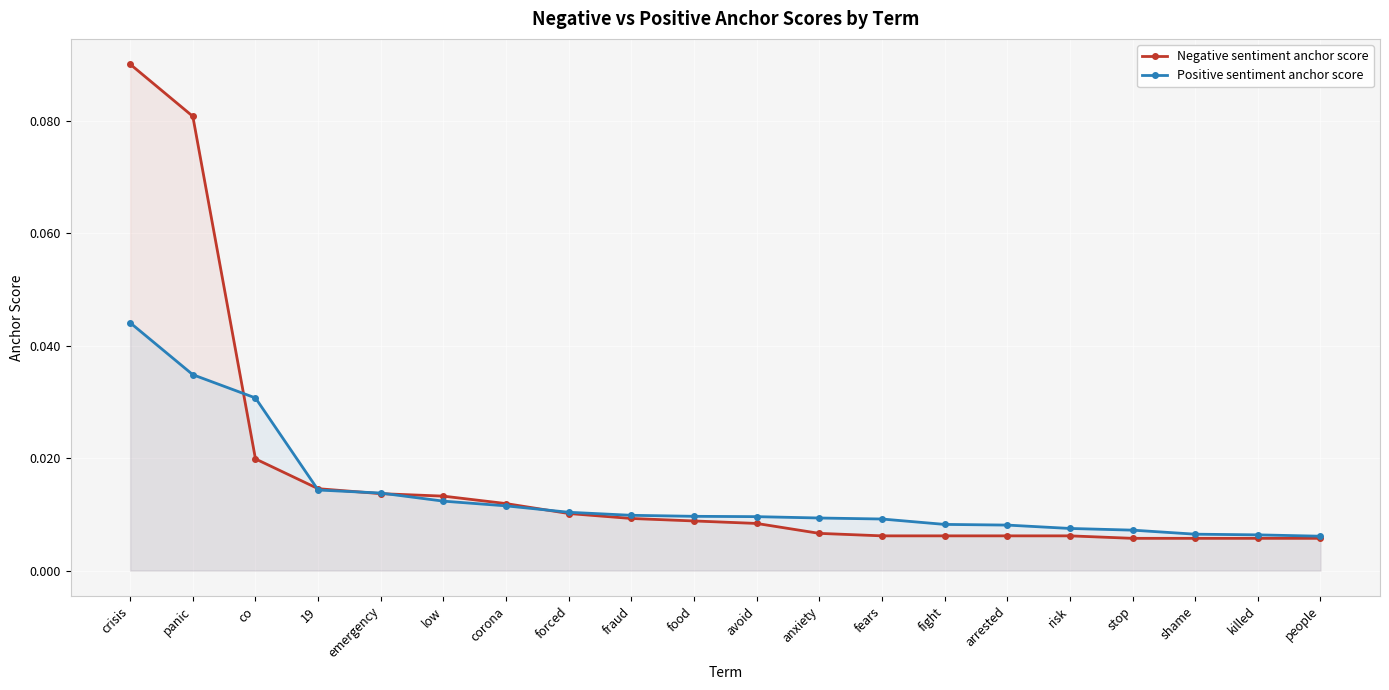

Does the chart display data point markers on the line(s)?

Yes